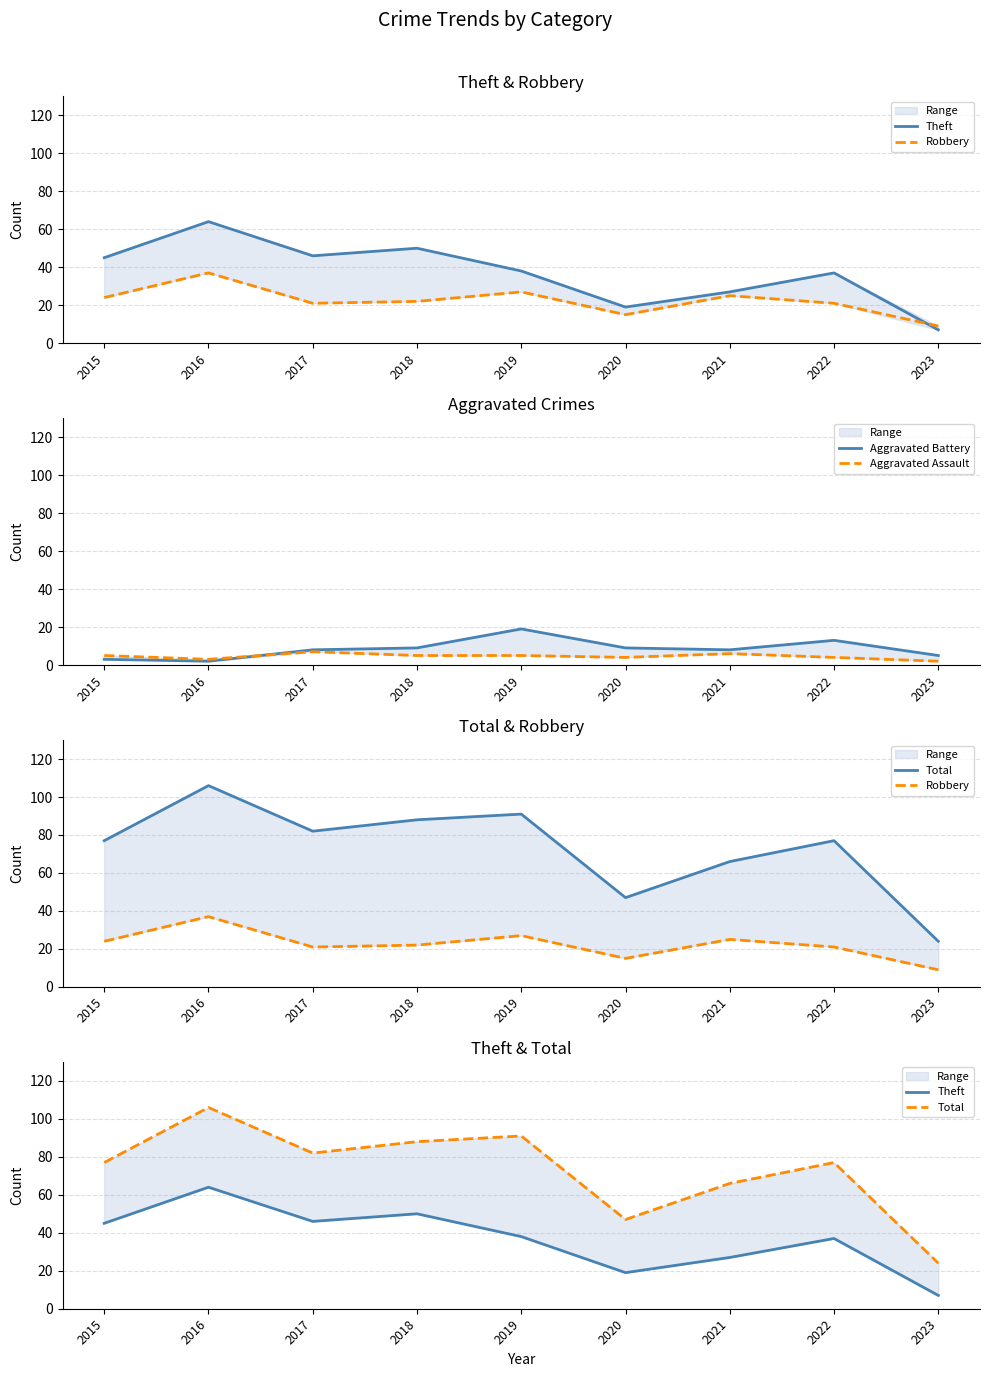

Does the chart display data point markers on the line(s)?

No